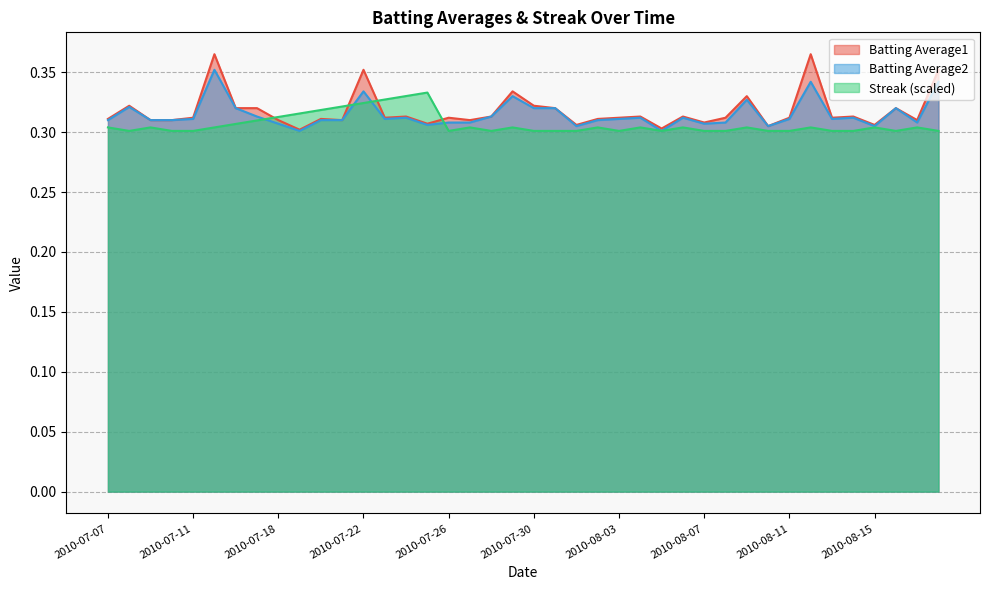

Reading left to right, list all the values displayed in this chart.

Batting Average1: 2010-07-07=0.3	2010-07-08=0.3	2010-07-09=0.3	2010-07-10=0.3	2010-07-11=0.3	2010-07-15=0.4	2010-07-16=0.3	2010-07-17=0.3	2010-07-18=0.3	2010-07-19=0.3	2010-07-20=0.3	2010-07-21=0.3	2010-07-22=0.4	2010-07-23=0.3	2010-07-24=0.3	2010-07-25=0.3	2010-07-26=0.3	2010-07-27=0.3	2010-07-28=0.3	2010-07-29=0.3	2010-07-30=0.3	2010-07-31=0.3	2010-08-01=0.3	2010-08-02=0.3	2010-08-03=0.3	2010-08-04=0.3	2010-08-05=0.3	2010-08-06=0.3	2010-08-07=0.3	2010-08-08=0.3	2010-08-09=0.3	2010-08-10=0.3	2010-08-11=0.3	2010-08-12=0.4	2010-08-13=0.3	2010-08-14=0.3	2010-08-15=0.3	2010-08-16=0.3	2010-08-17=0.3	2010-08-18=0.4
Batting Average2: 2010-07-07=0.3	2010-07-08=0.3	2010-07-09=0.3	2010-07-10=0.3	2010-07-11=0.3	2010-07-15=0.4	2010-07-16=0.3	2010-07-17=0.3	2010-07-18=0.3	2010-07-19=0.3	2010-07-20=0.3	2010-07-21=0.3	2010-07-22=0.3	2010-07-23=0.3	2010-07-24=0.3	2010-07-25=0.3	2010-07-26=0.3	2010-07-27=0.3	2010-07-28=0.3	2010-07-29=0.3	2010-07-30=0.3	2010-07-31=0.3	2010-08-01=0.3	2010-08-02=0.3	2010-08-03=0.3	2010-08-04=0.3	2010-08-05=0.3	2010-08-06=0.3	2010-08-07=0.3	2010-08-08=0.3	2010-08-09=0.3	2010-08-10=0.3	2010-08-11=0.3	2010-08-12=0.3	2010-08-13=0.3	2010-08-14=0.3	2010-08-15=0.3	2010-08-16=0.3	2010-08-17=0.3	2010-08-18=0.3
Streak: 2010-07-07=0.3	2010-07-08=0.3	2010-07-09=0.3	2010-07-10=0.3	2010-07-11=0.3	2010-07-15=0.3	2010-07-16=0.3	2010-07-17=0.3	2010-07-18=0.3	2010-07-19=0.3	2010-07-20=0.3	2010-07-21=0.3	2010-07-22=0.3	2010-07-23=0.3	2010-07-24=0.3	2010-07-25=0.3	2010-07-26=0.3	2010-07-27=0.3	2010-07-28=0.3	2010-07-29=0.3	2010-07-30=0.3	2010-07-31=0.3	2010-08-01=0.3	2010-08-02=0.3	2010-08-03=0.3	2010-08-04=0.3	2010-08-05=0.3	2010-08-06=0.3	2010-08-07=0.3	2010-08-08=0.3	2010-08-09=0.3	2010-08-10=0.3	2010-08-11=0.3	2010-08-12=0.3	2010-08-13=0.3	2010-08-14=0.3	2010-08-15=0.3	2010-08-16=0.3	2010-08-17=0.3	2010-08-18=0.3